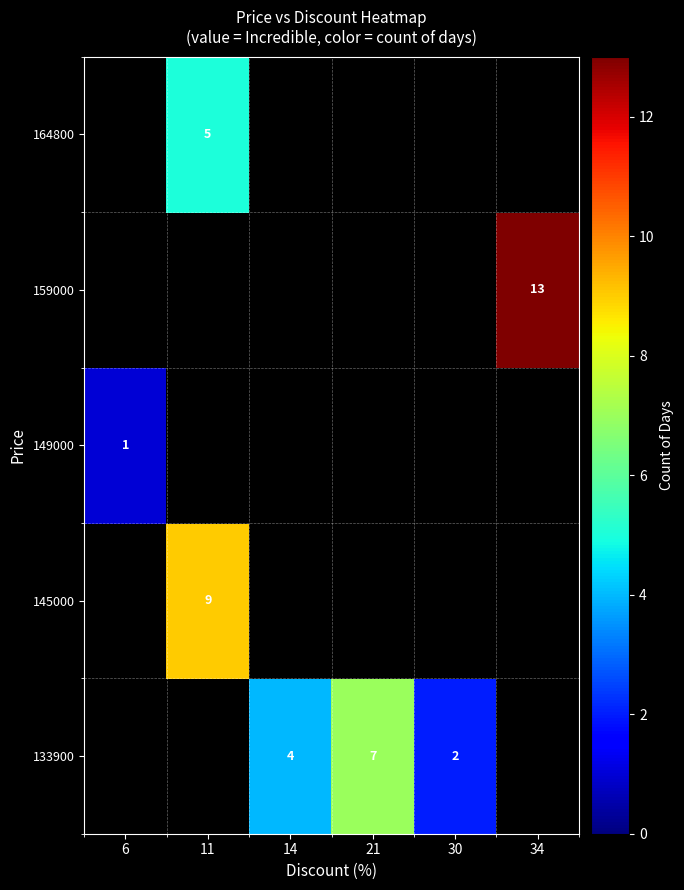

Is it true that 164800 equals 5 at 11?

True